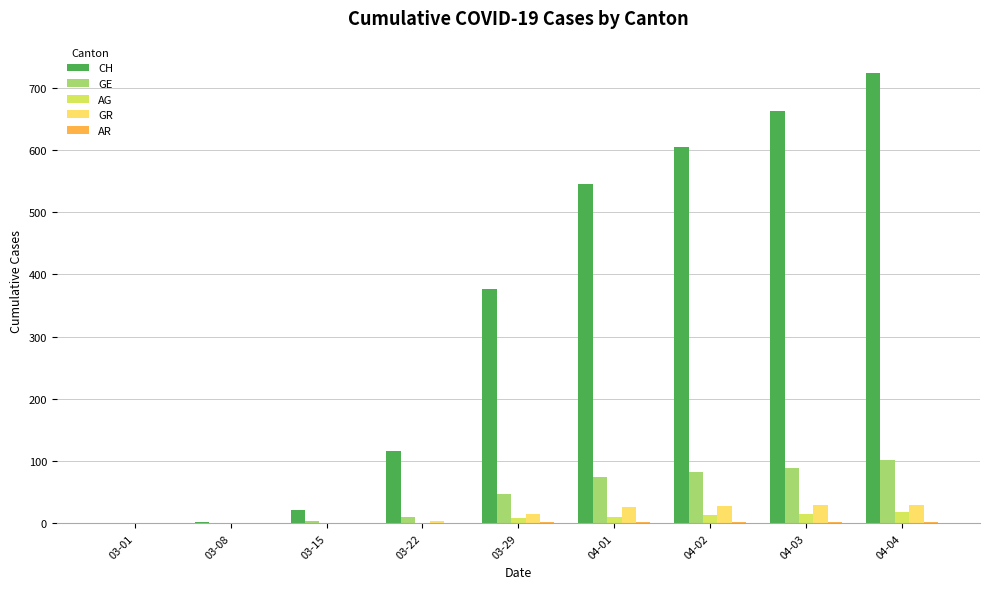

What is the maximum value for CH?

724